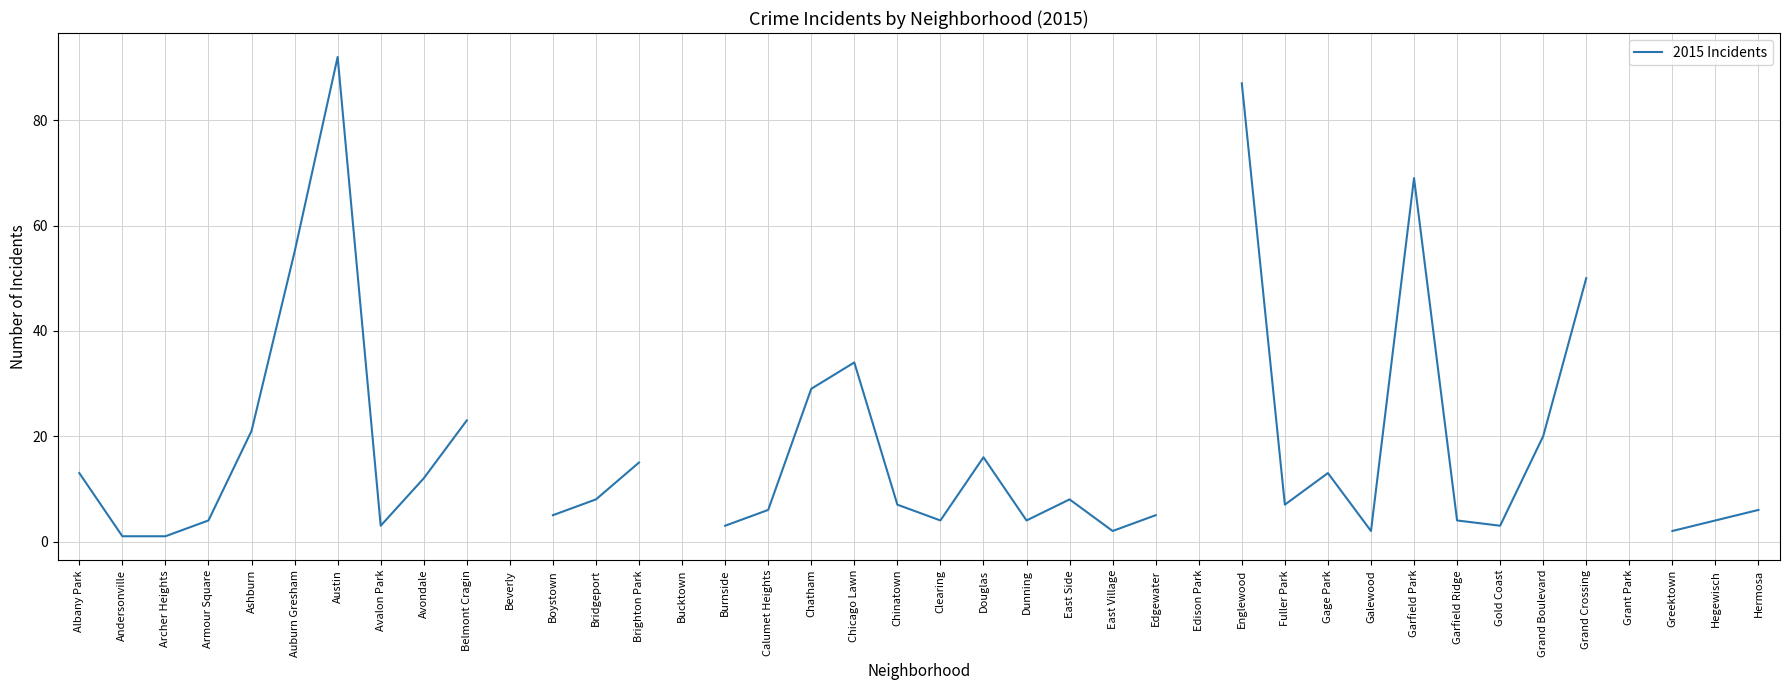

The chart shows a value of 5.6 at Gage Park. True or false?

False